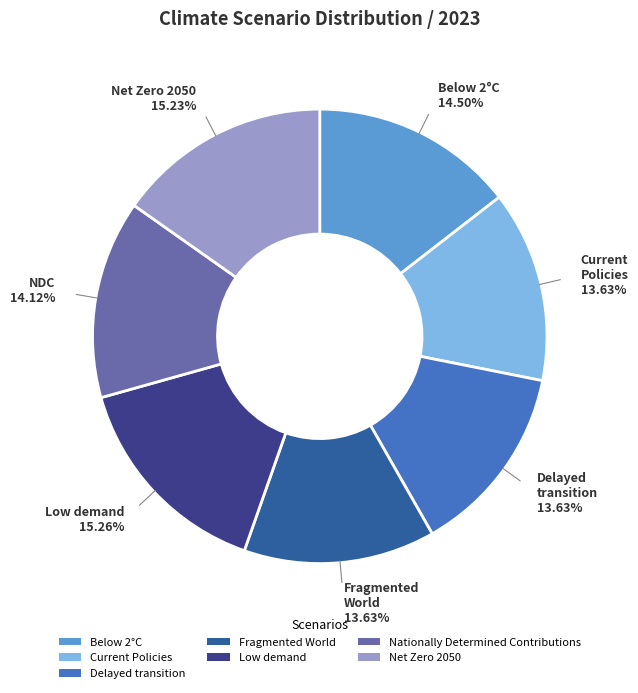

Combined, do Current Policies and Below 2°C account for over 50%?

No